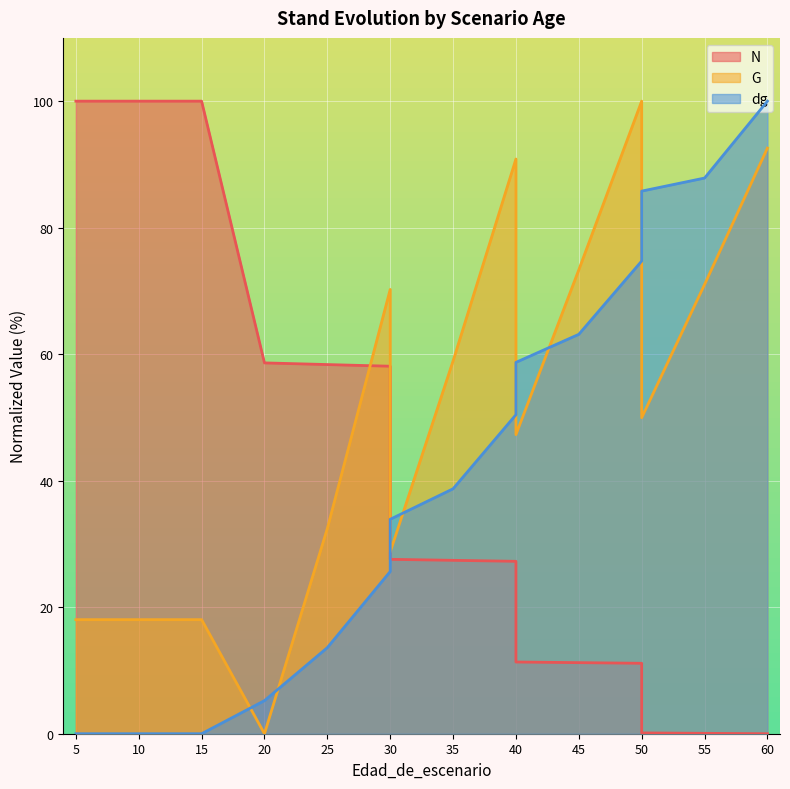

Which series has the largest total across all categories?

G